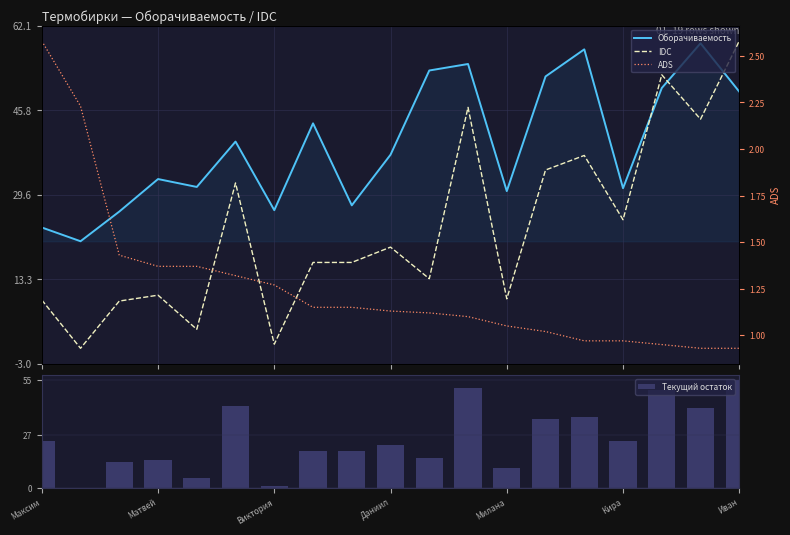

What is the value of the Оборачиваемость bar at the 2nd from the left?

20.6